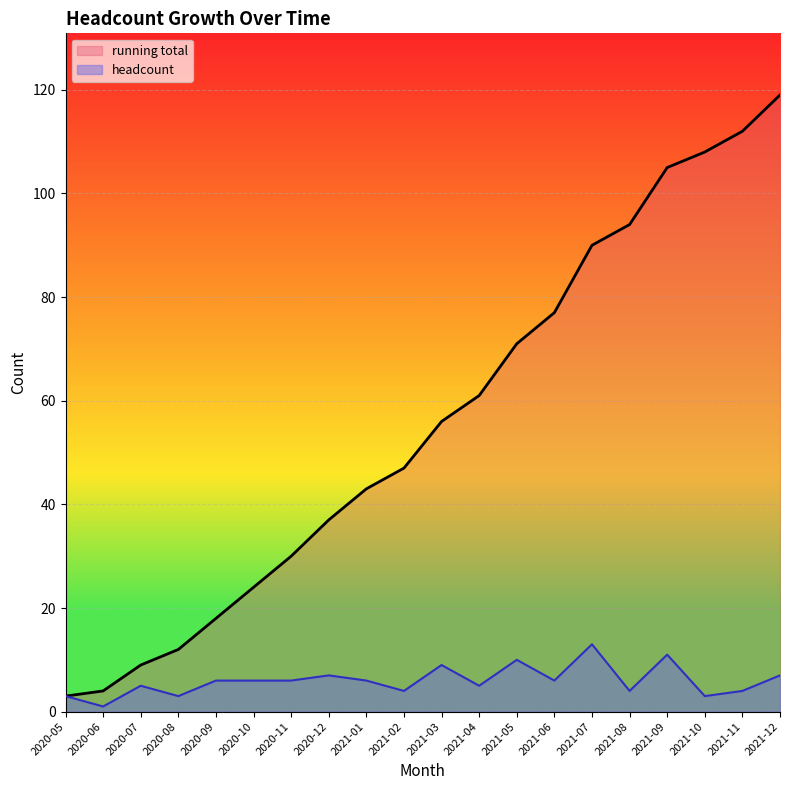

At which category is the sum across all series the highest?

2021-12